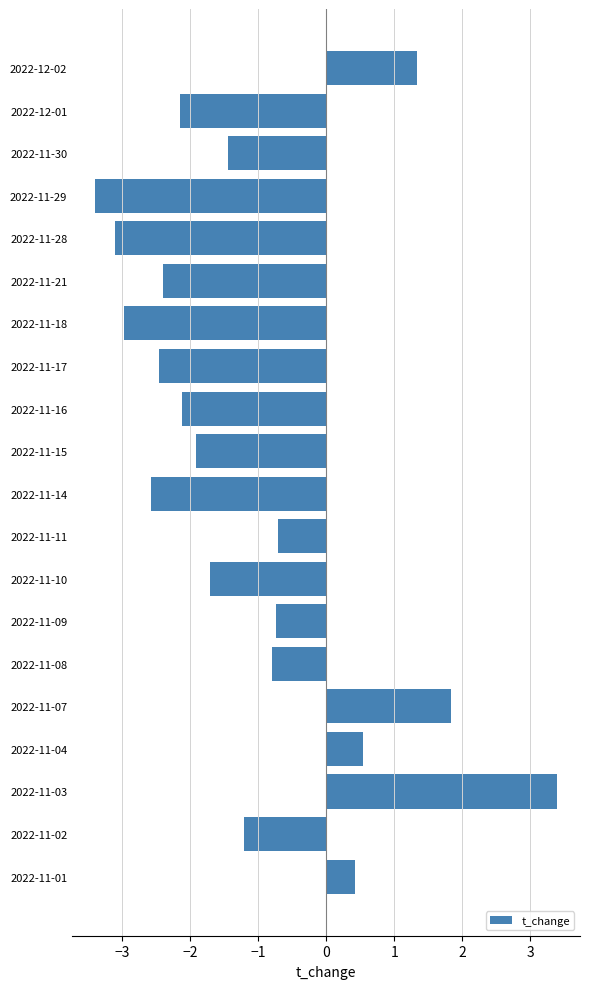

What position from the top is 2022-11-10?

13